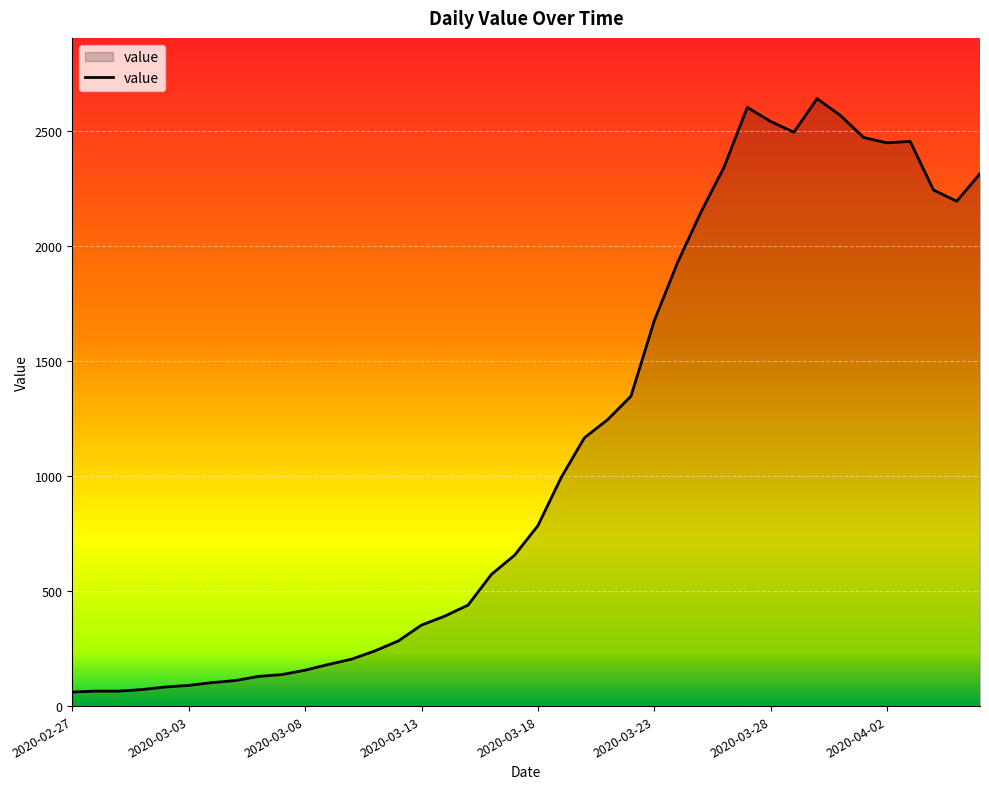

What is the smallest value displayed?

61